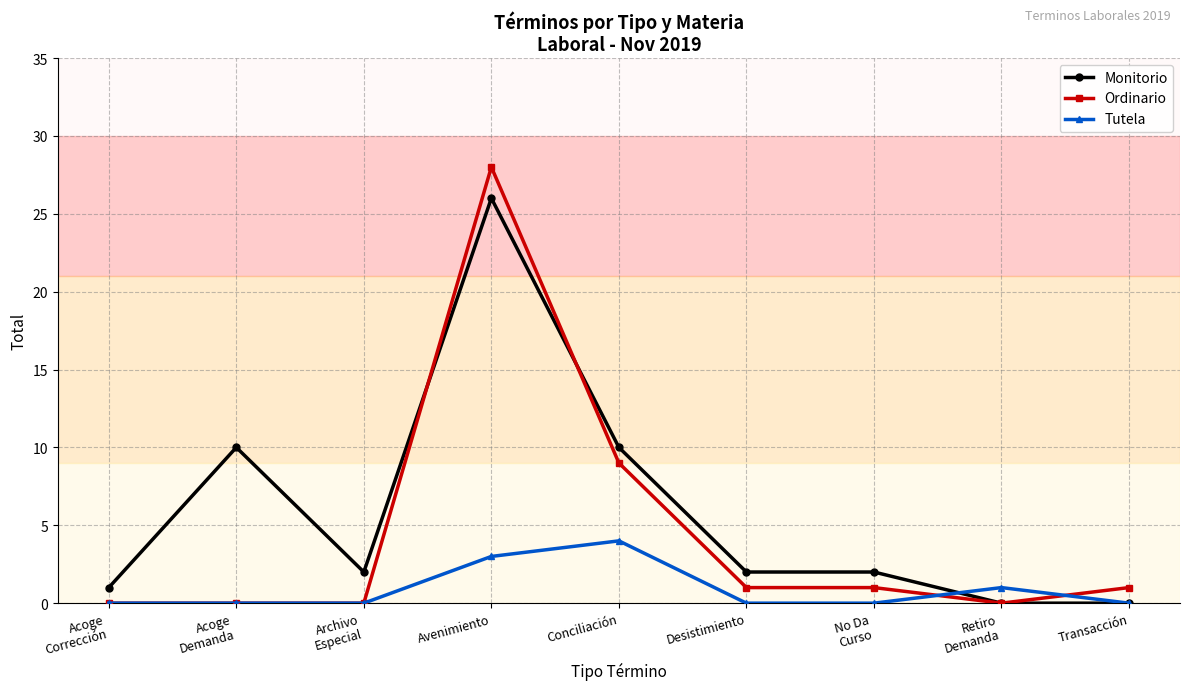

List the series in order of their overall mean, highest first.

Monitorio, Ordinario, Tutela